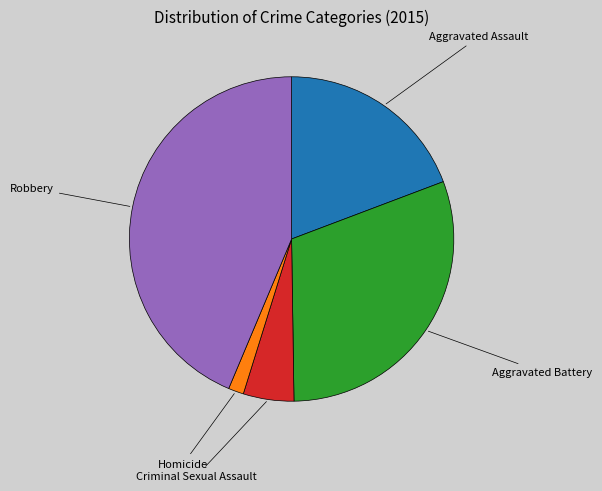

Does any single category account for the majority?

No